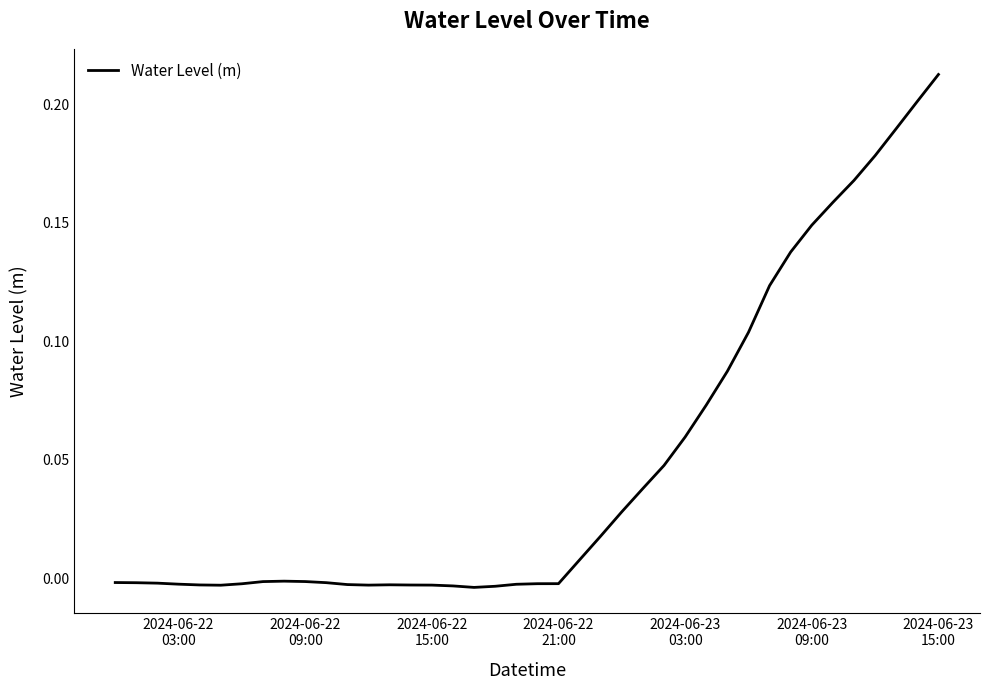

Does the chart have visible grid lines?

No